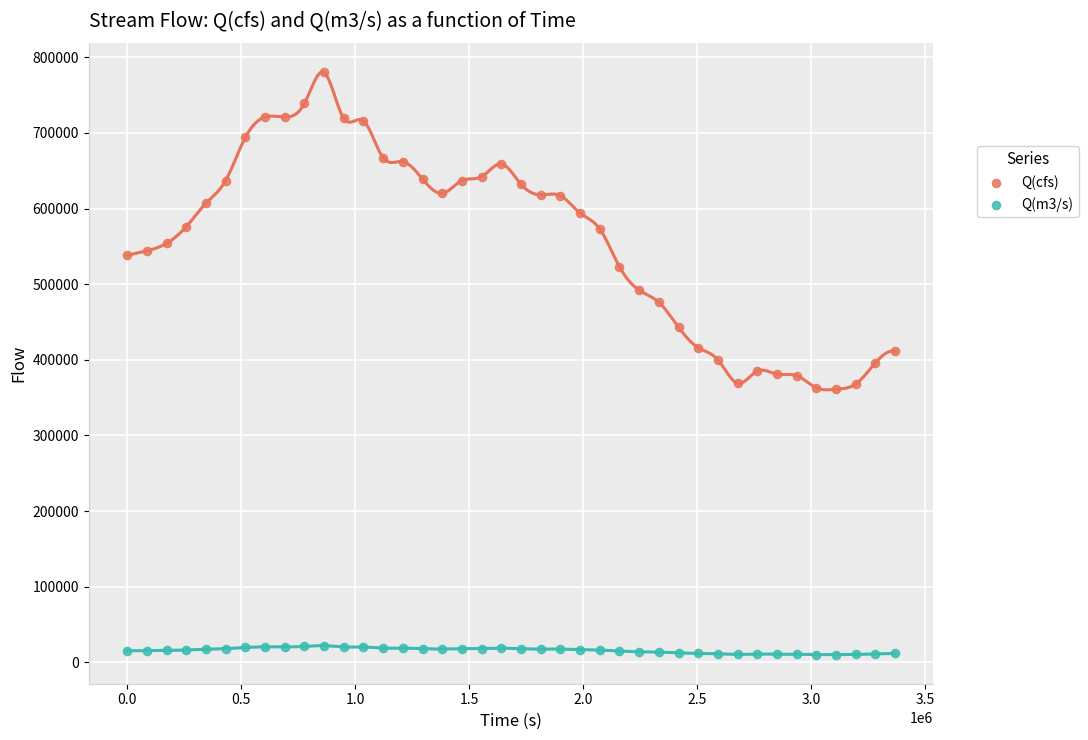

Which series reaches the minimum Y coordinate?

Q(m3/s)